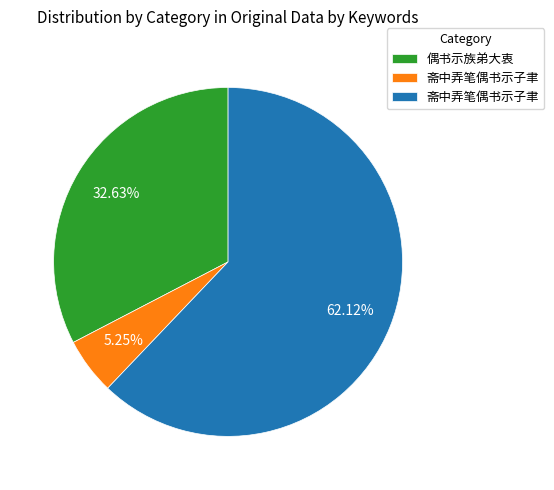

Is there a majority slice in this chart?

Yes